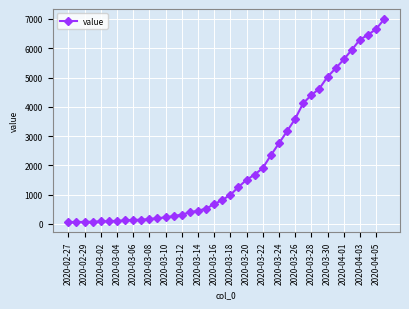

What is the maximum value shown in the chart?

6994